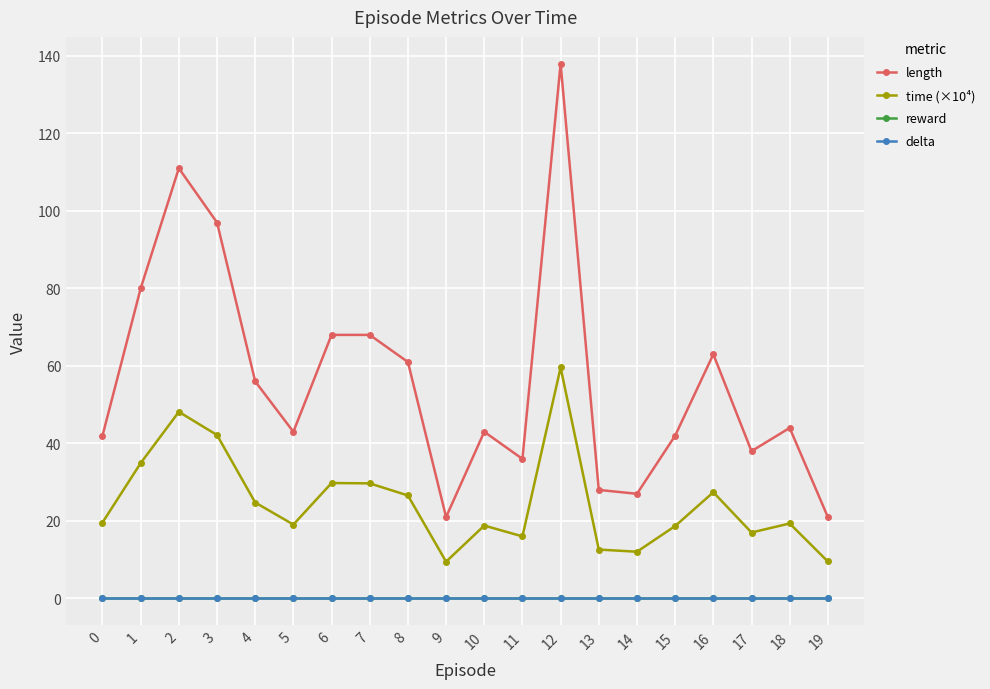

Which series has the largest total across all categories?

length